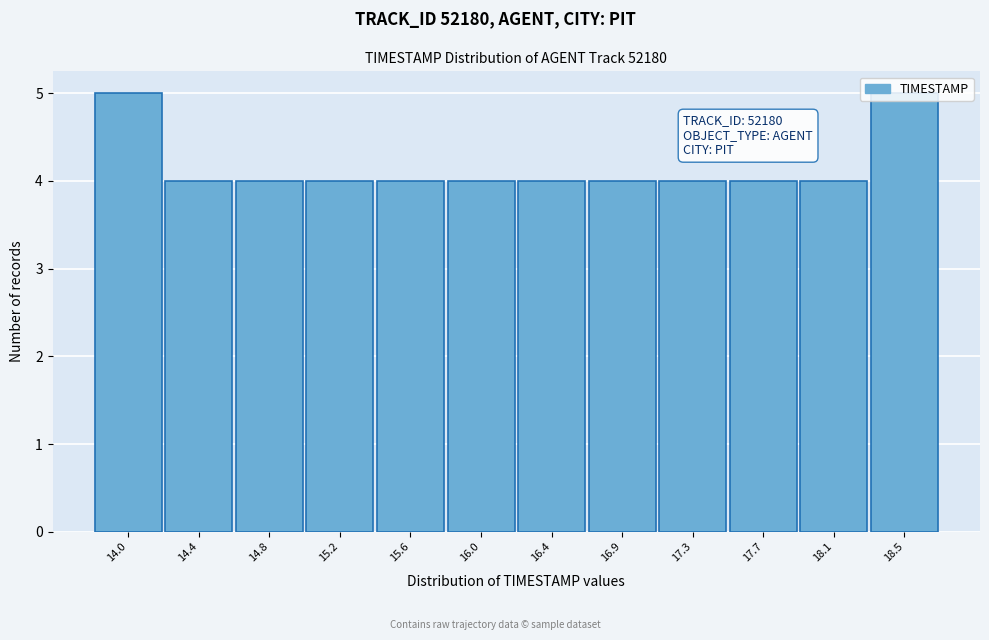

What is the average value?

4